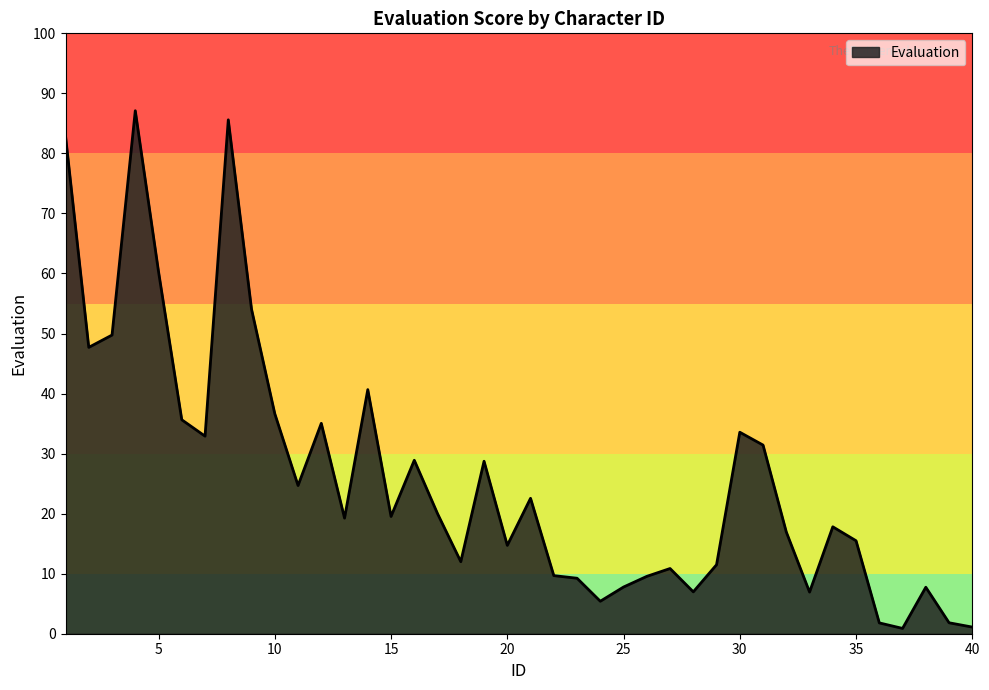

What is the greatest value displayed?

87.1